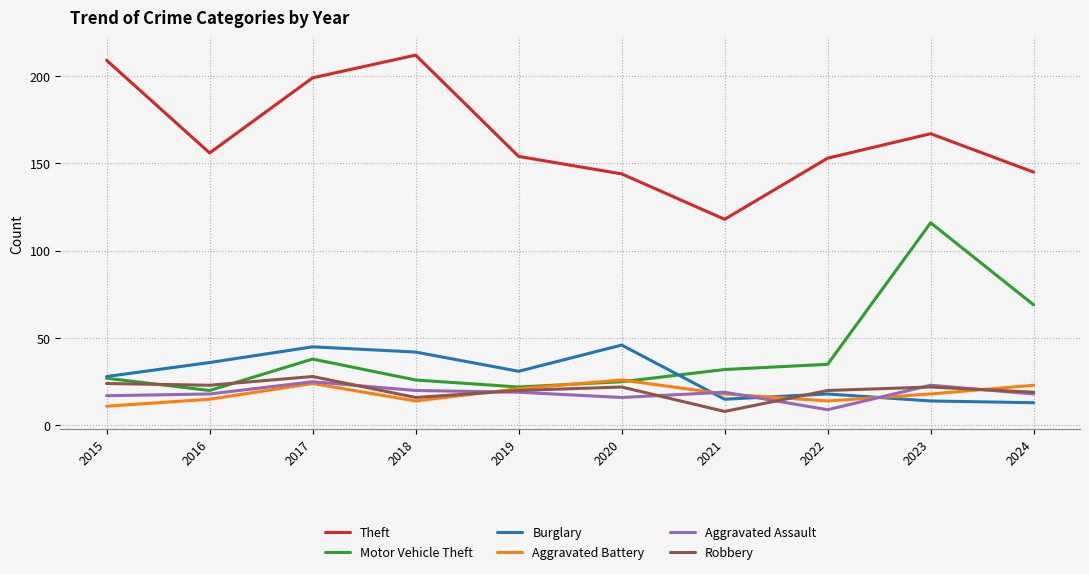

What is the maximum value shown in the chart?

212